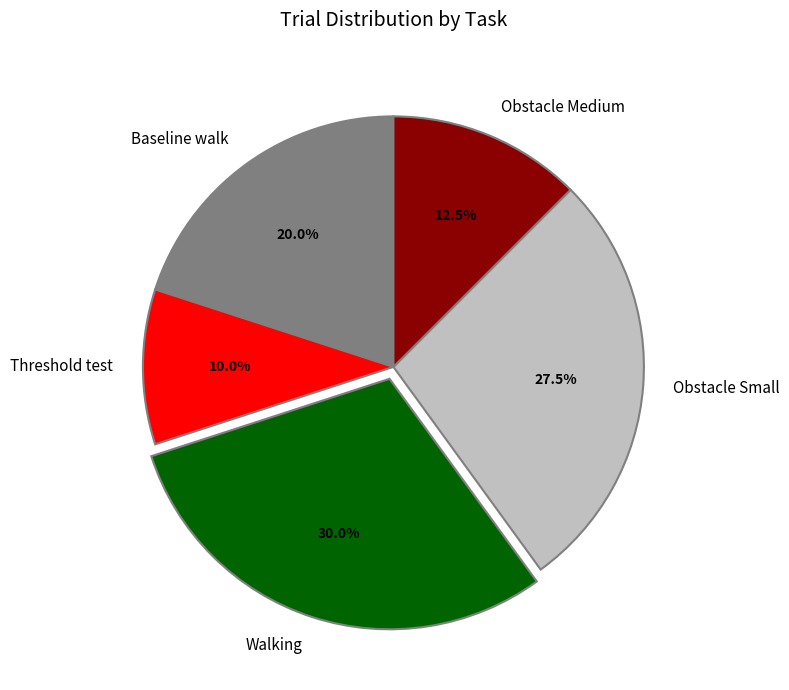

The Baseline walk slice represents 20% of the pie. True or false?

True